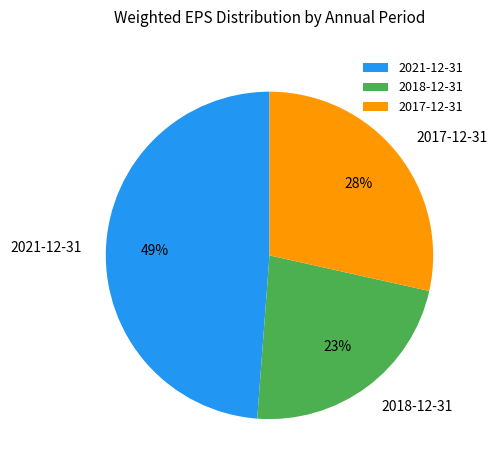

Rank the categories by value from lowest to highest.

2018-12-31, 2017-12-31, 2021-12-31